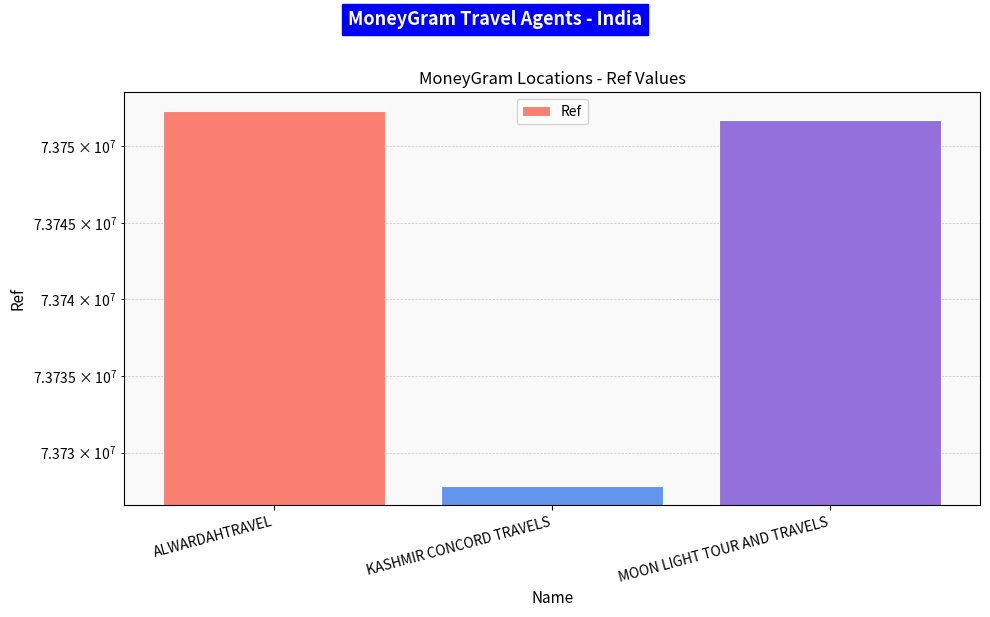

Which category has the lowest value across all series?

KASHMIR CONCORD TRAVELS